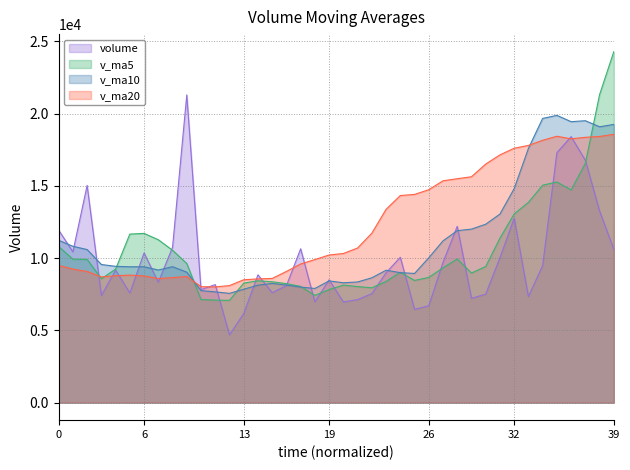

Which series has the largest total across all categories?

v_ma20